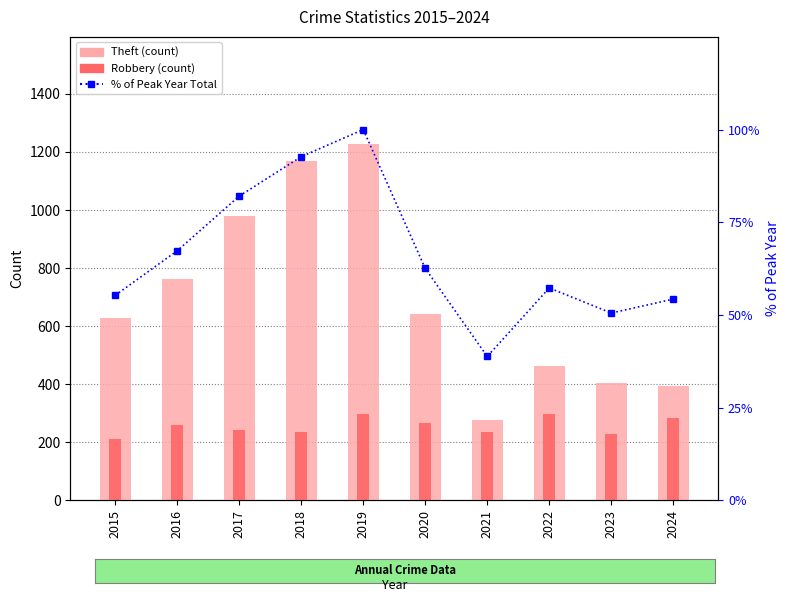

Rank the series by their maximum value, from lowest to highest.

% of Max Total, Robbery, Theft